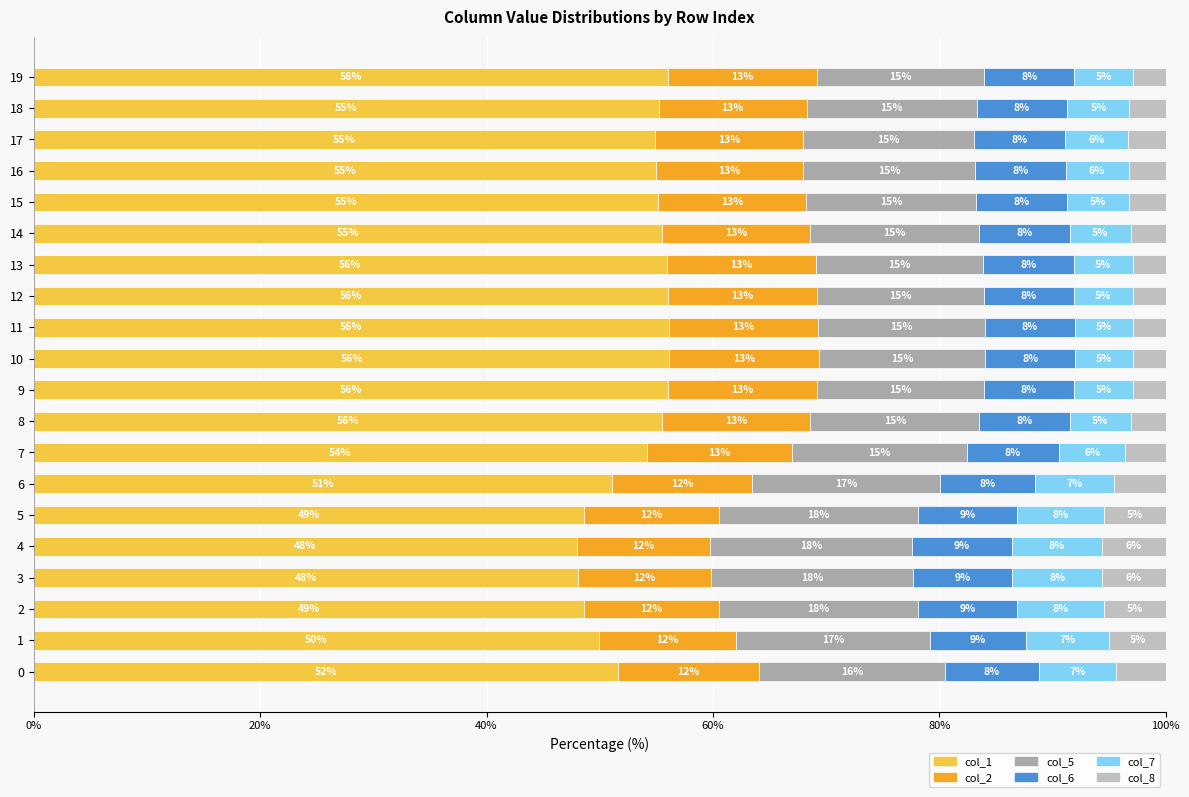

How many values in the col_1 series exceed 55?

10